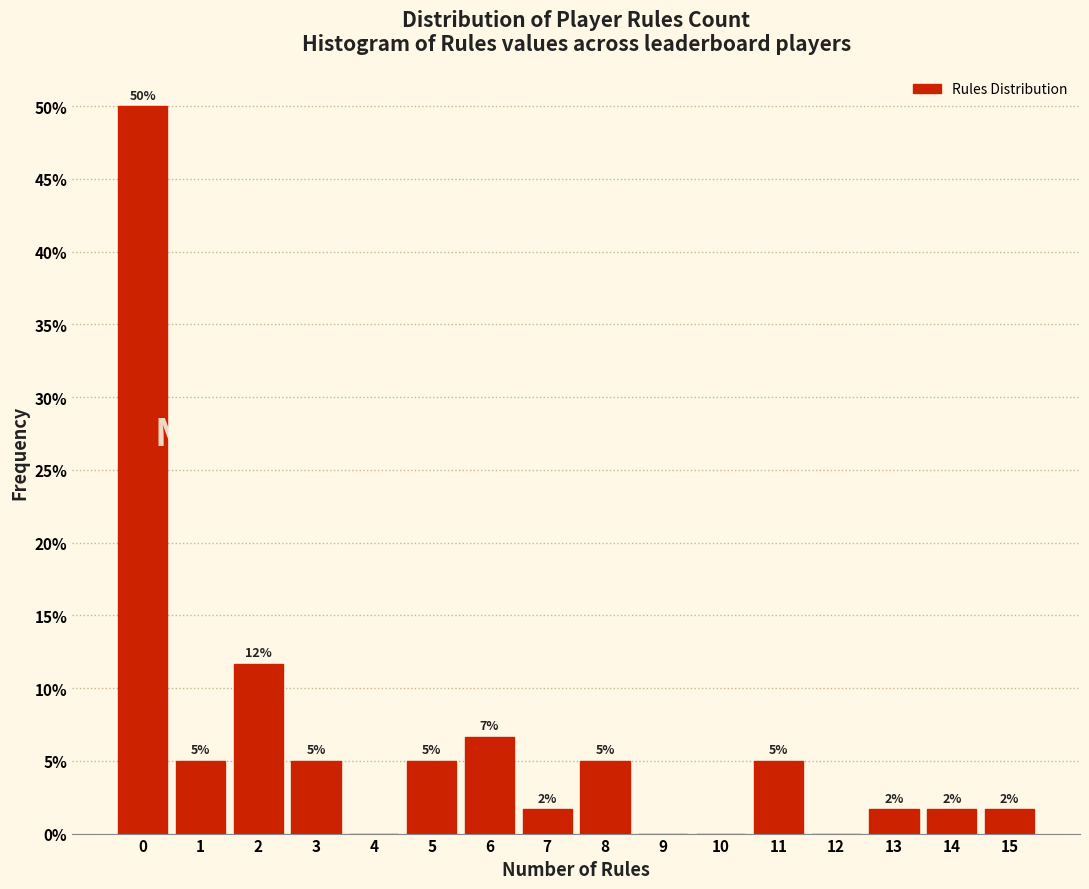

Which range on the x-axis has the tallest bar?

-0.5 to 0.5